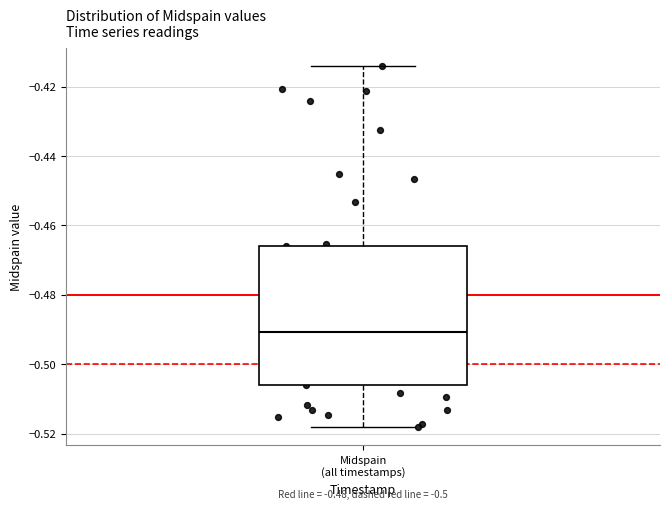

Transcribe this box plot: give where the median line is, the range the box spans, and where the two whiskers end, as read against the y-axis. The values are not printed on the chart, so give them approximately, as read against the axis.

median -0.490, box -0.506 to -0.466, whiskers -0.518 to -0.414